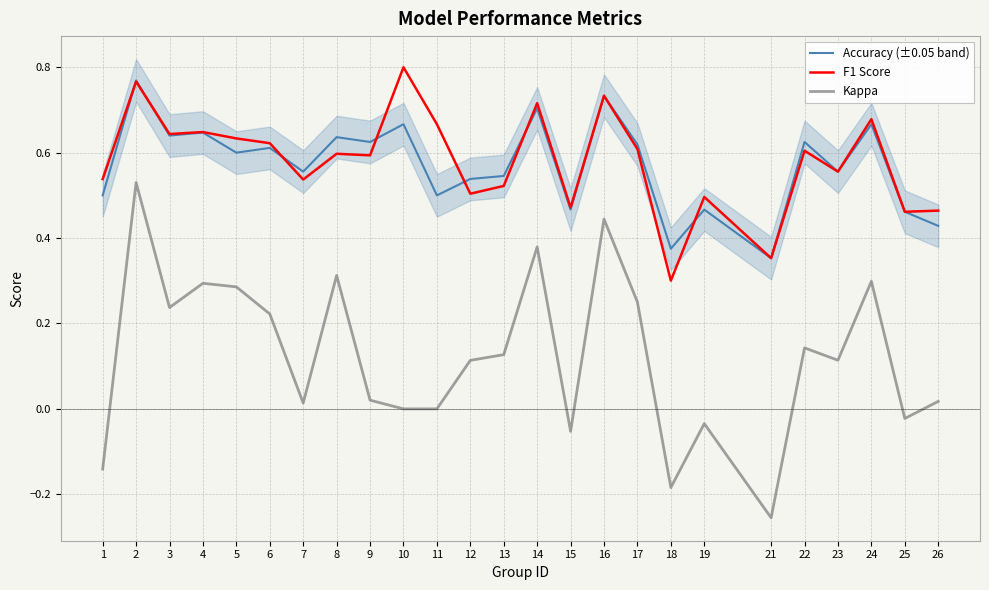

What is the value of the Accuracy (±0.05 band) point at the 23rd from the left?

0.7